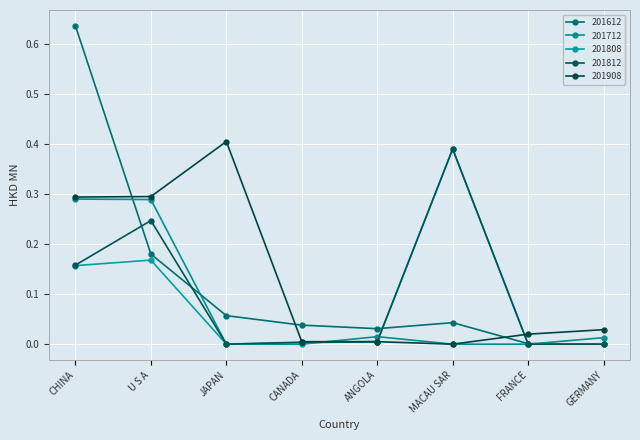

The value of 201712 at JAPAN is 0.0. True or false?

True